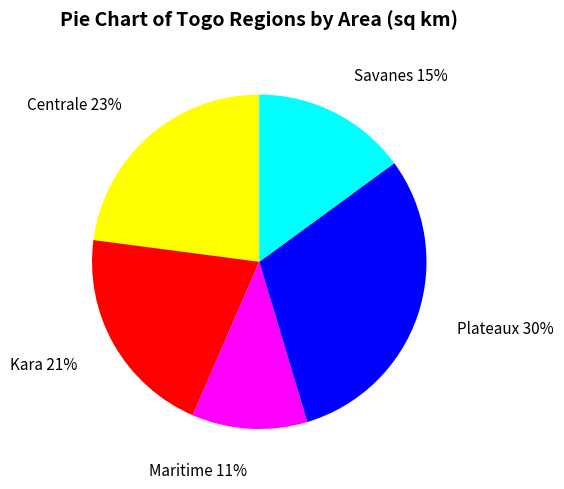

Rank the categories by value from highest to lowest.

Plateaux, Centrale, Kara, Savanes, Maritime